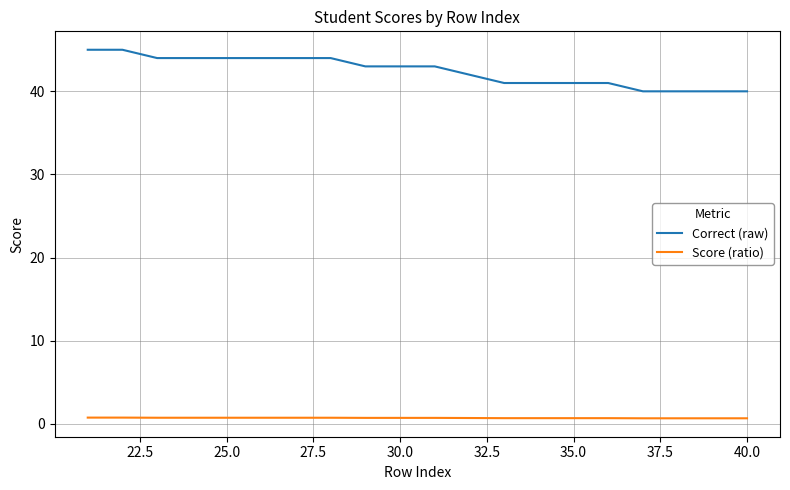

What is the lowest value of the Correct (raw) series?

40.0